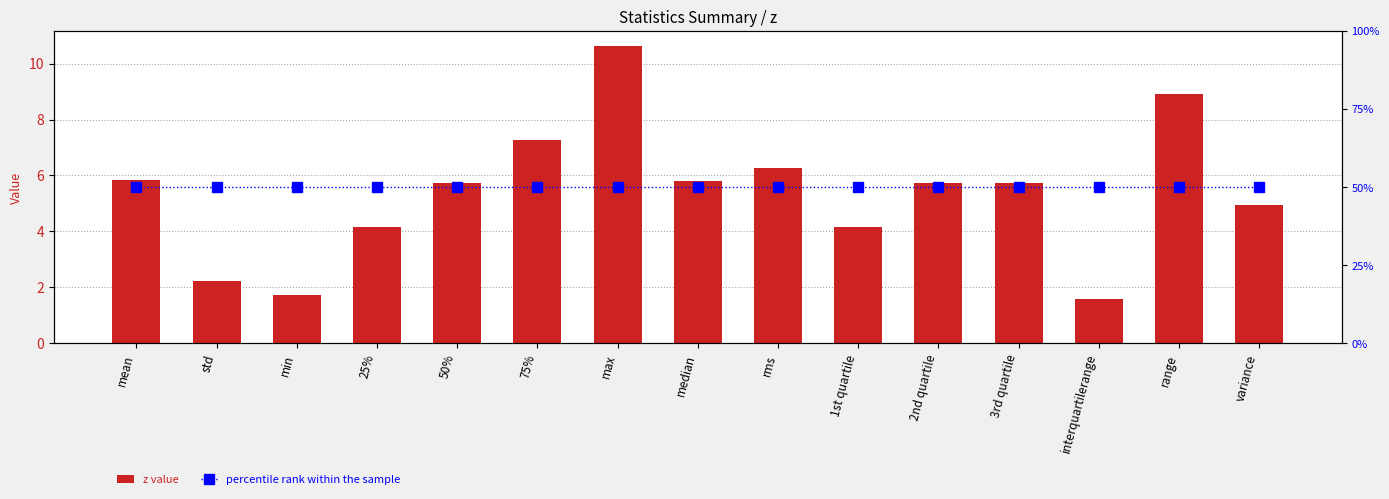

What value does the percentile rank within the sample series have at 50%?

50.0